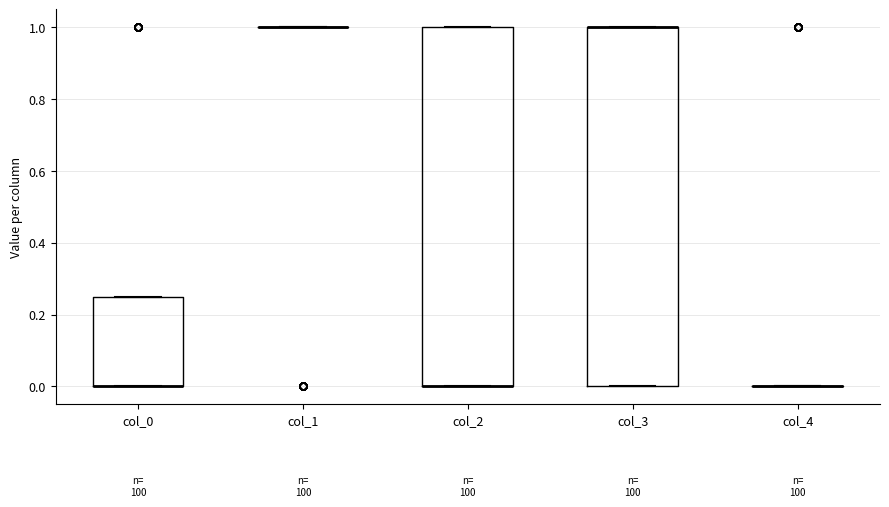

Reading left to right, read every box against the y-axis: the position of its median line, the range the box covers, and the ends of its whiskers. The values are not printed on the chart, so give them approximately, as read against the axis.

col_0: median 0.00 (drawn on the box's lower edge), box 0.00 to 0.26, whiskers 0.00 to 0.26
col_1: box collapsed to a line at 1.00, whiskers 1.00 to 1.00
col_2: median 0.00 (drawn on the box's lower edge), box 0.00 to 1.00, whiskers 0.00 to 1.00
col_3: median 1.00 (drawn on the box's upper edge), box 0.00 to 1.00, whiskers 0.00 to 1.00
col_4: box collapsed to a line at 0.00, whiskers 0.00 to 0.00